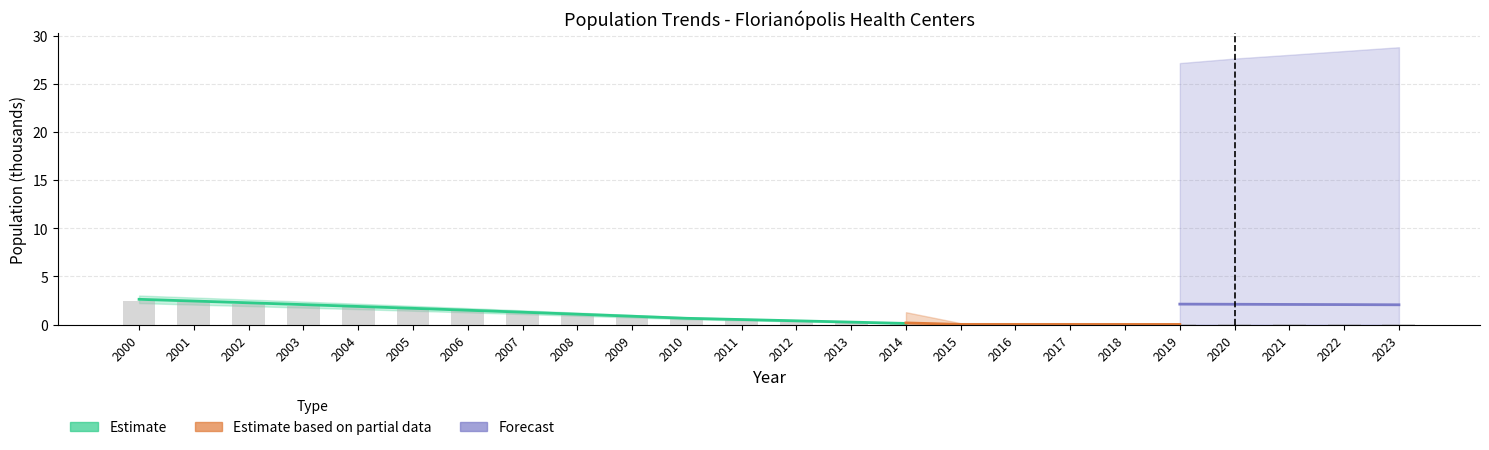

What is the difference between the maximum and minimum values?

2.5